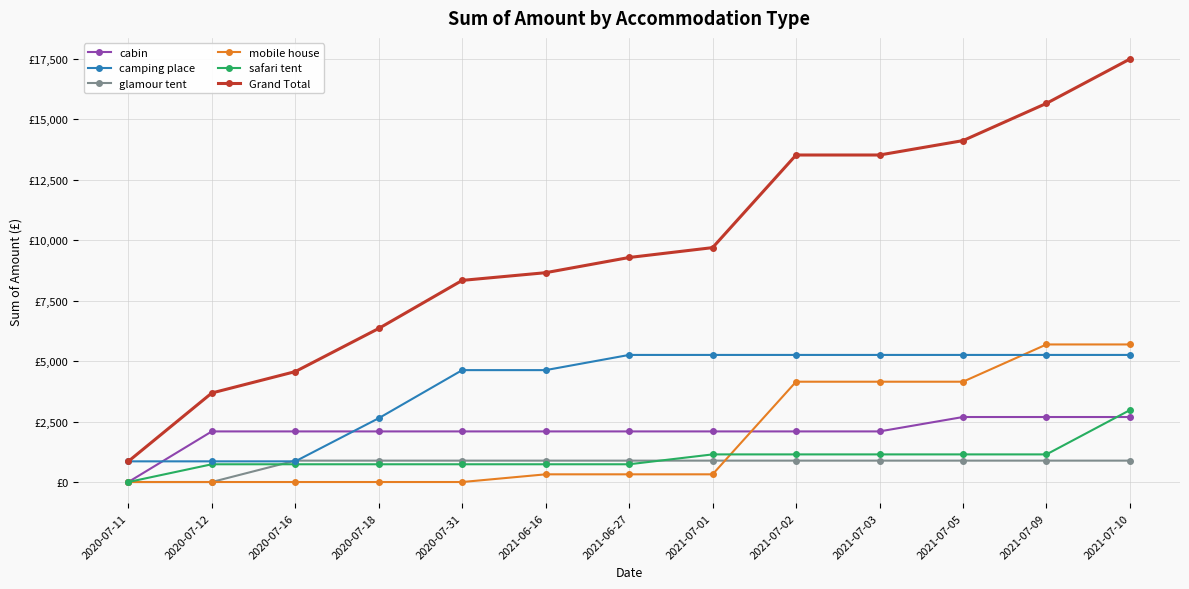

Where is camping place nearest to the value 3054?

2020-07-18